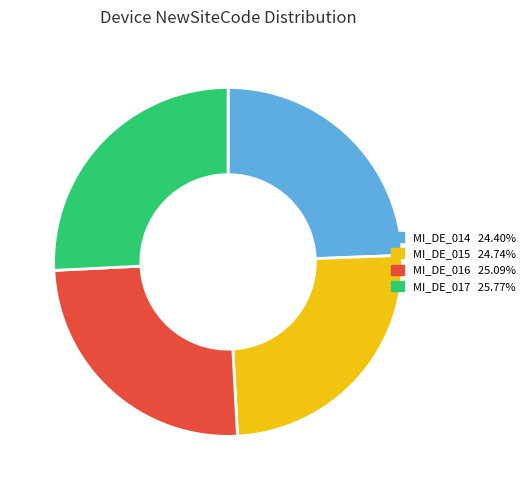

Between MI_DE_017 and MI_DE_015, which is larger?

MI_DE_017